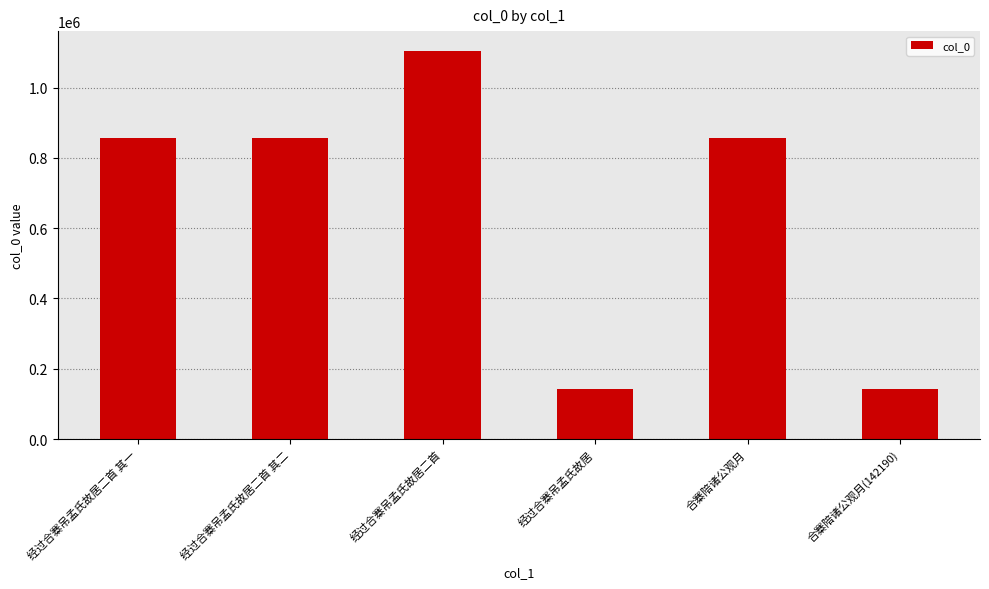

What is the change in value from 经过合寨吊孟氏故居 to 合寨陪诸公观月?

+713498